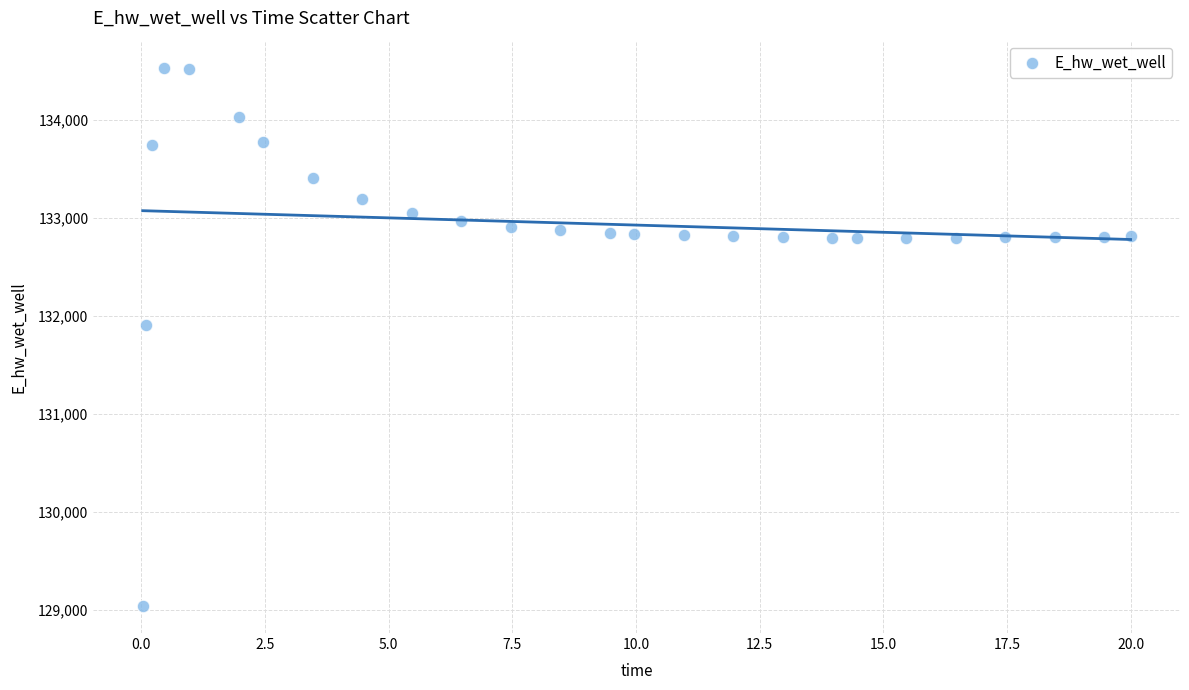

What Y value in the scatter plot is closest to 131787?

131906.5